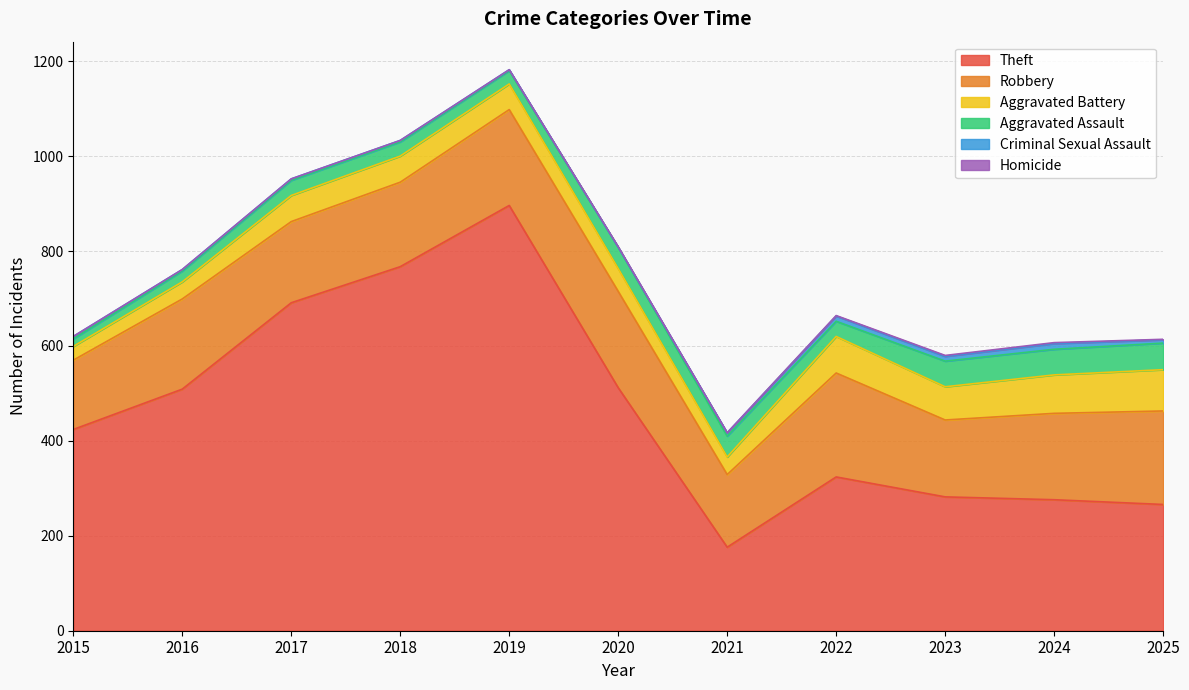

True or false: Robbery and Theft intersect in this chart.

False